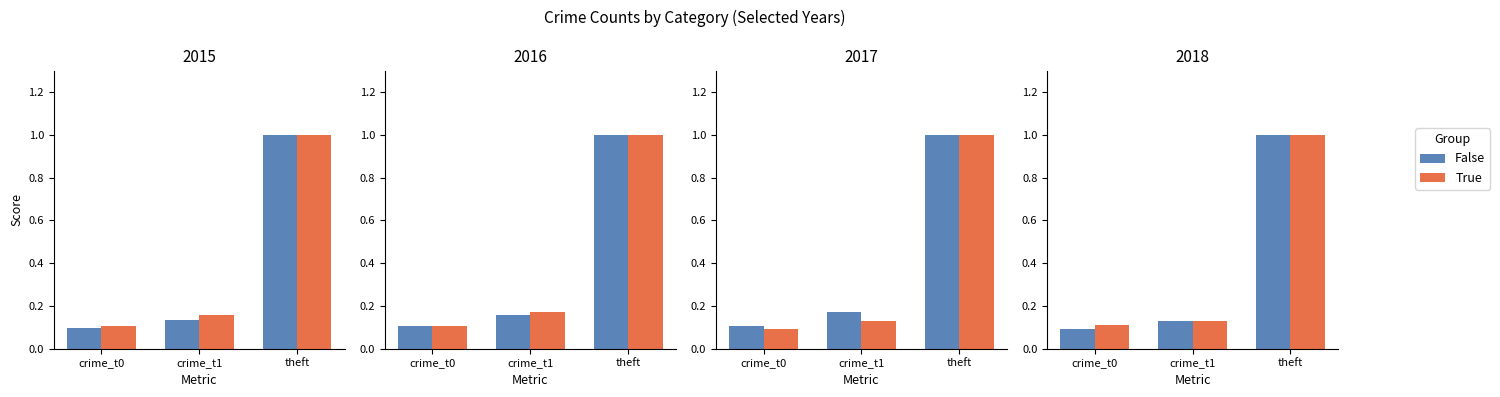

Count the number of categories in the chart.

3